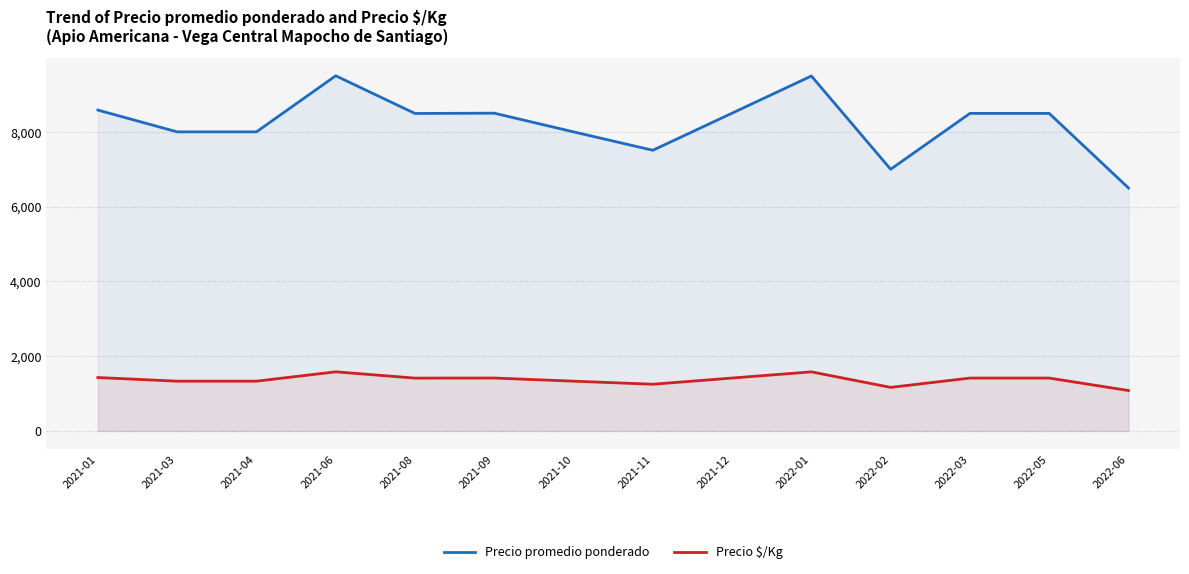

Which series changed the most between 2021-03 and 2022-02?

Precio promedio ponderado